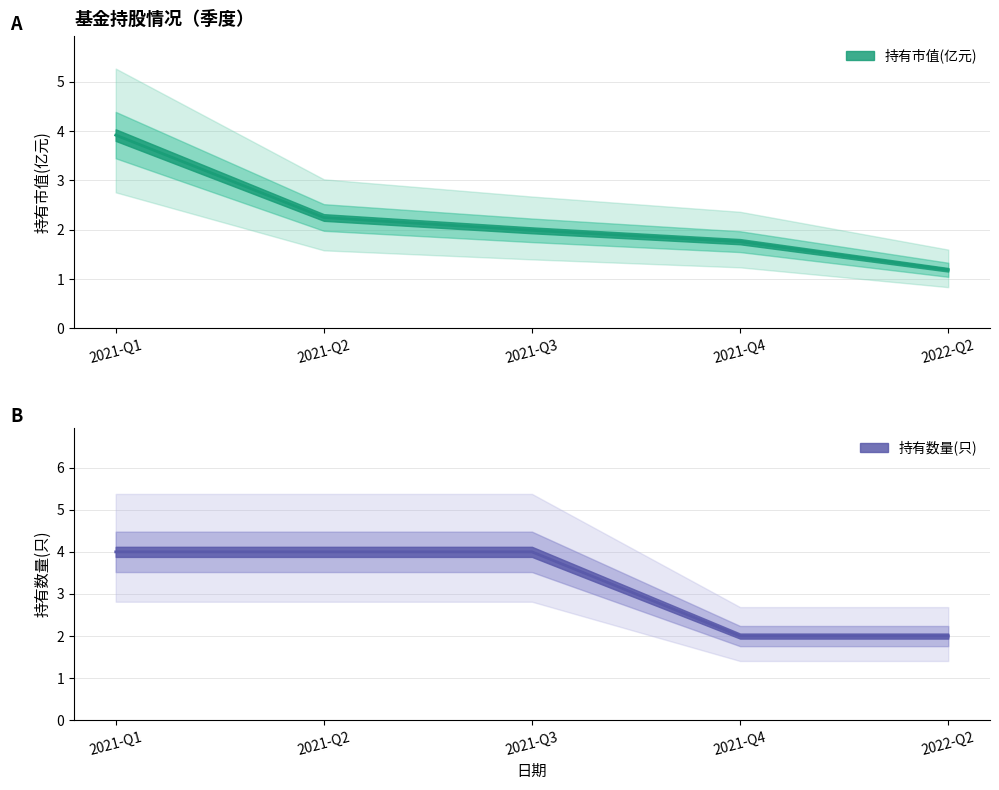

What is the label of the 3rd point from the right?

2021-Q3